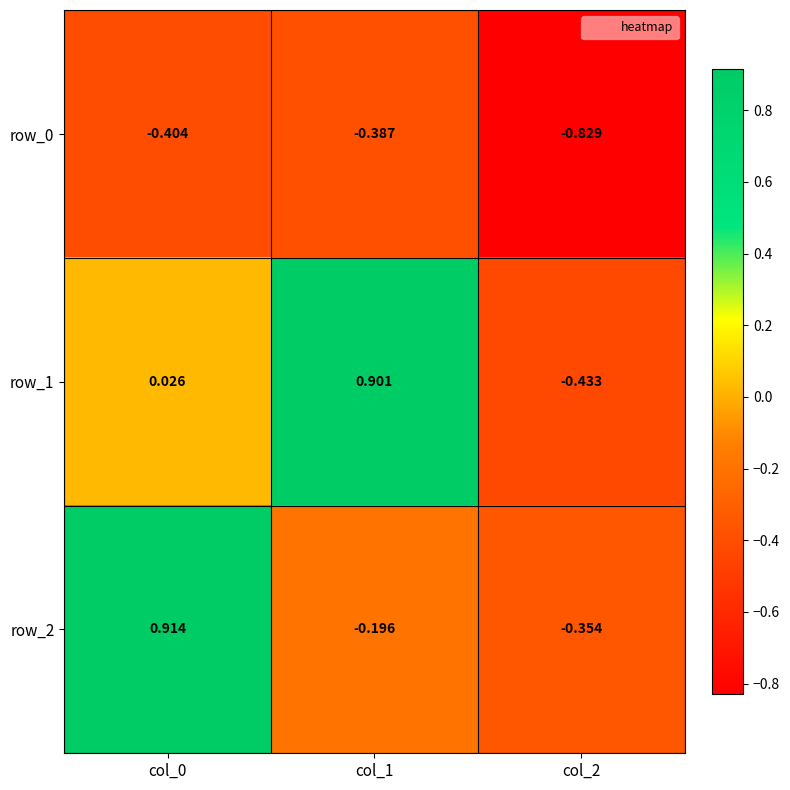

Is the value of row_0 at col_1 greater than the value of row_2 at col_1?

No